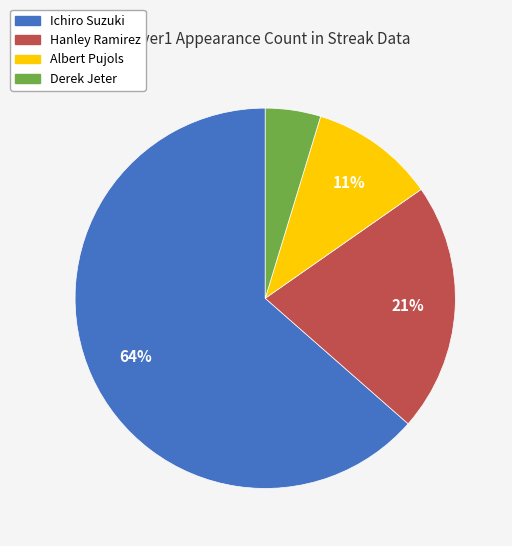

How many slices are in this pie chart?

4